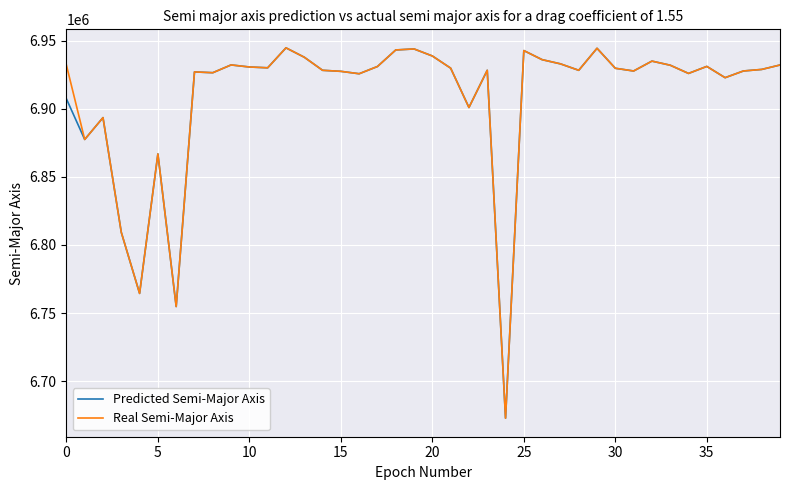

What is the sum of all Real Semi-Major Axis values?

276372597.6